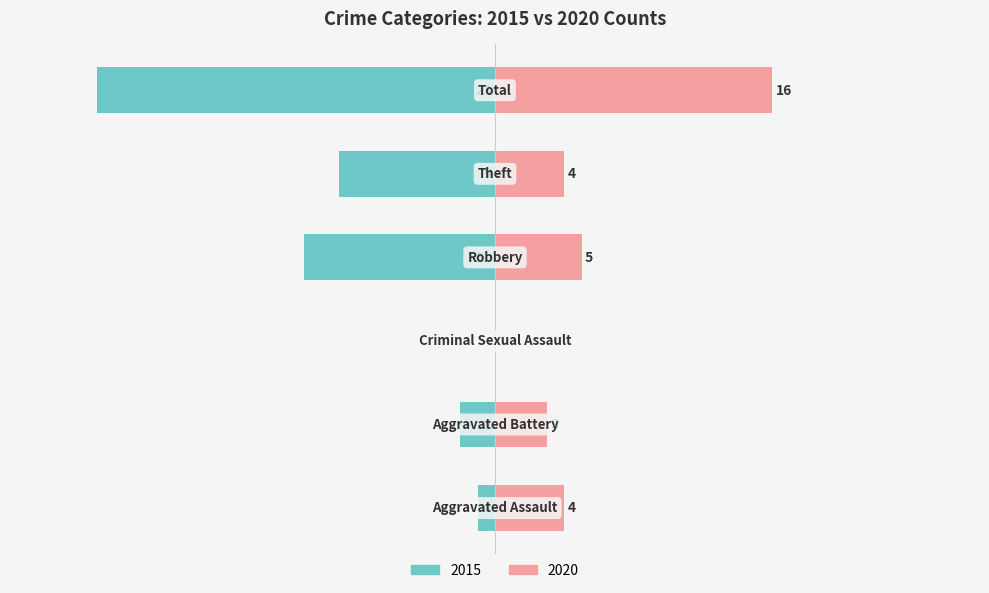

Between Criminal Sexual Assault and Theft, which series saw the biggest shift?

Left (Earlier Years)